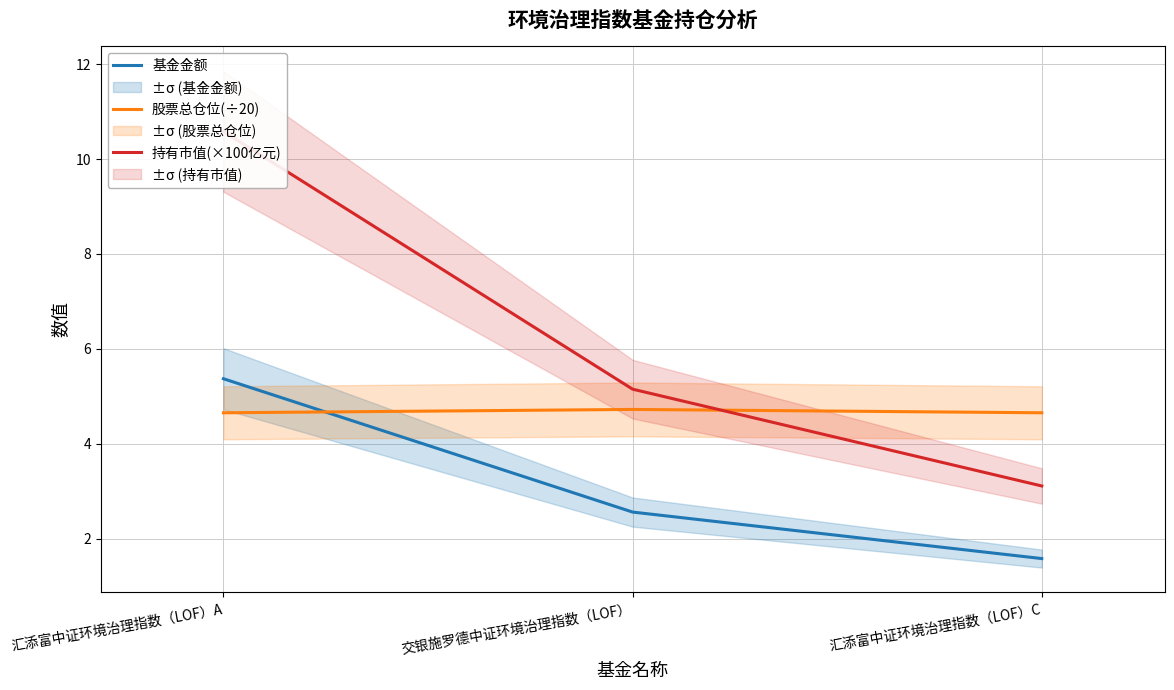

Rank the categories by 股票总仓位(÷20) value from highest to lowest.

交银施罗德中证环境治理指数（LOF）, 汇添富中证环境治理指数（LOF）A, 汇添富中证环境治理指数（LOF）C